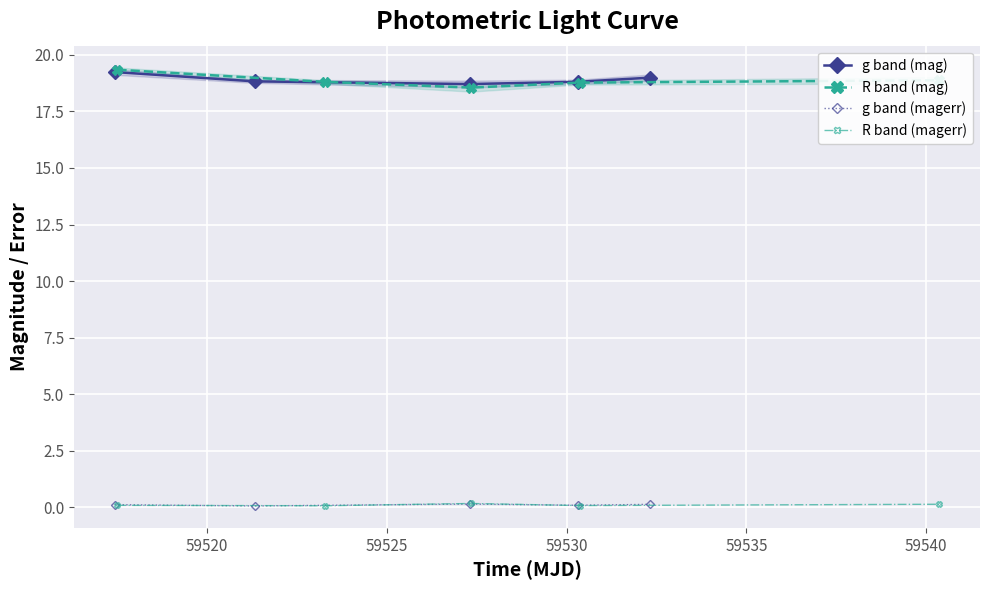

Does the chart display data point markers on the line(s)?

Yes